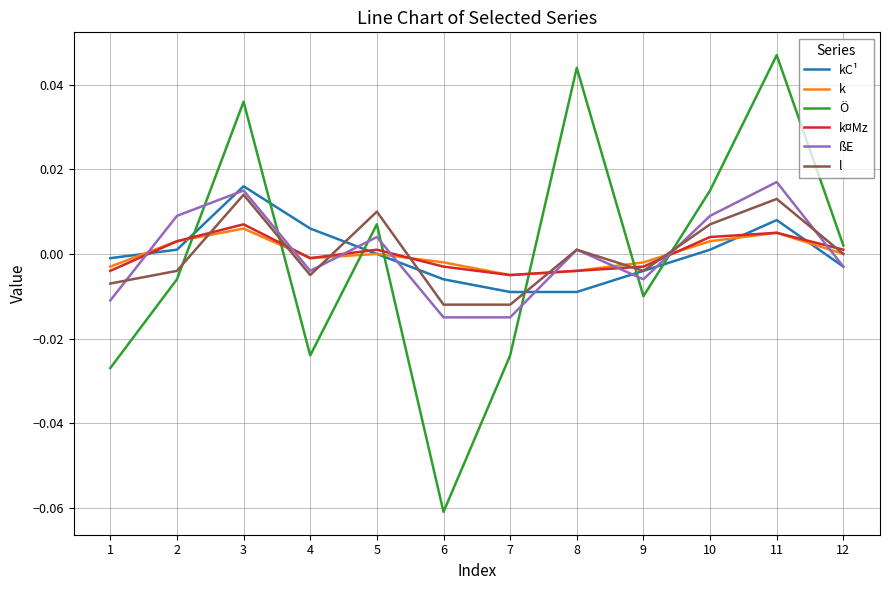

Rank the series by their maximum value, from highest to lowest.

Ö, ßE, kC¹, l, k¤Mz, k